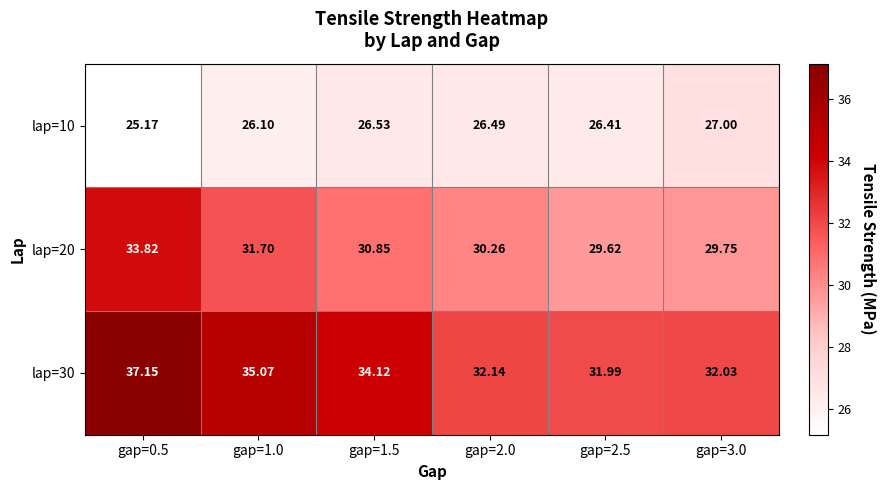

What is the total value across all series at gap=3.0?

88.8